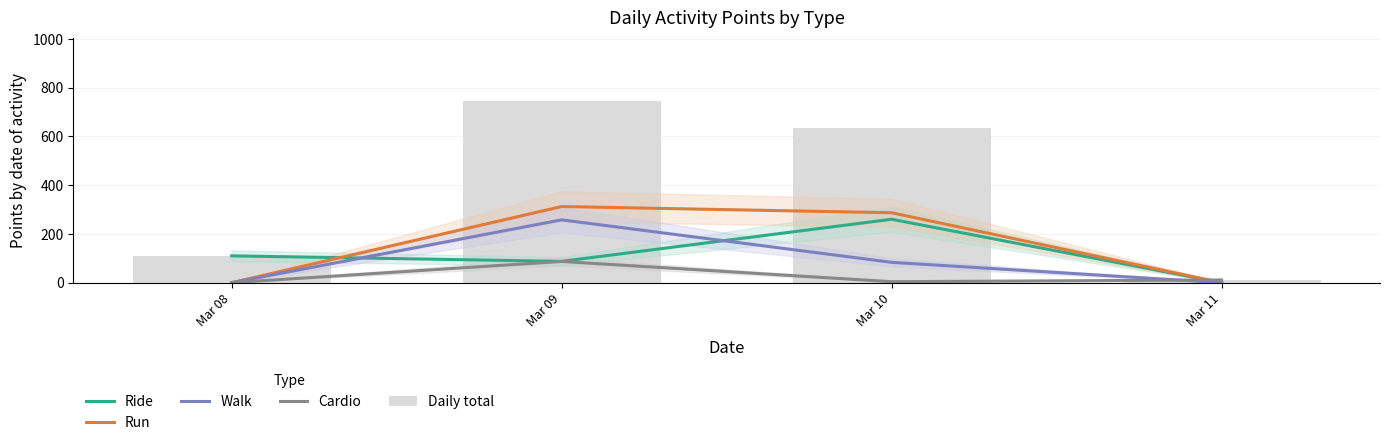

Which category has the highest value in the Daily total series?

Mar 09